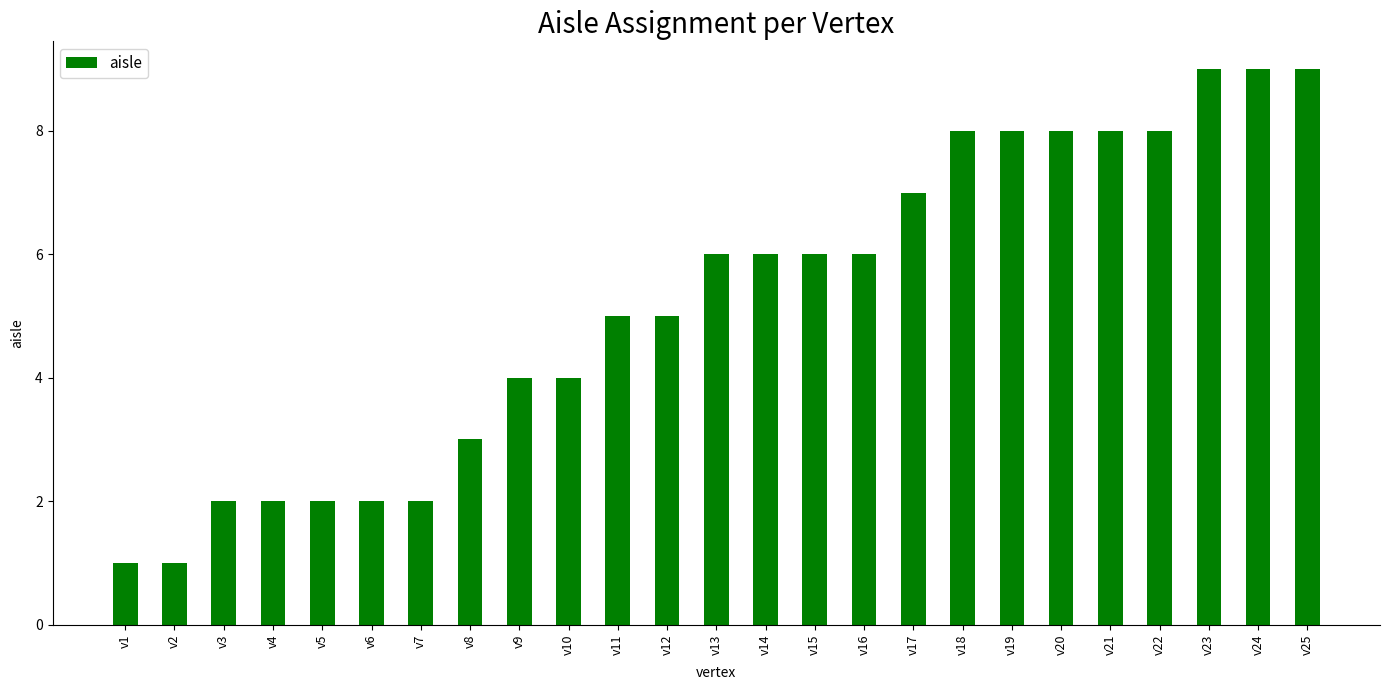

How many data points are less than 6?

12